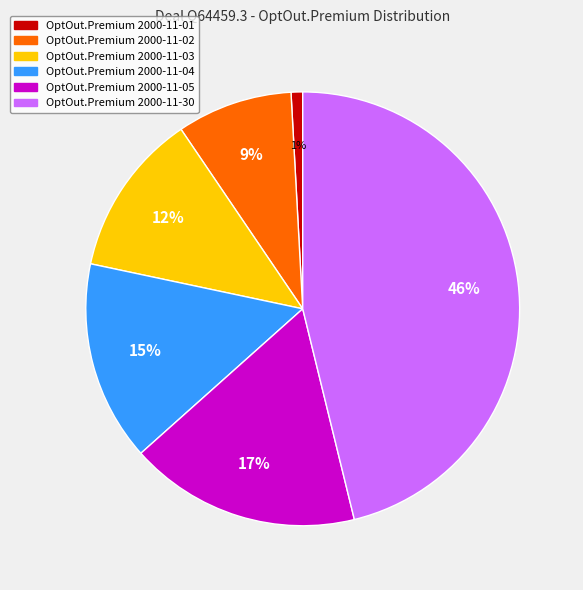

Count the number of slices in the pie.

6